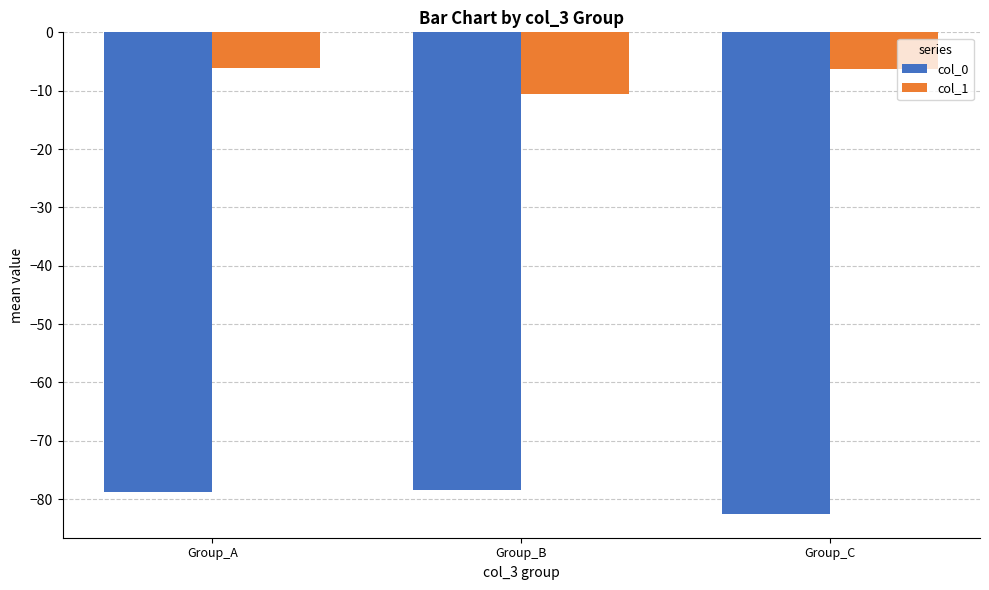

What is the lowest value of the col_0 series?

-82.5